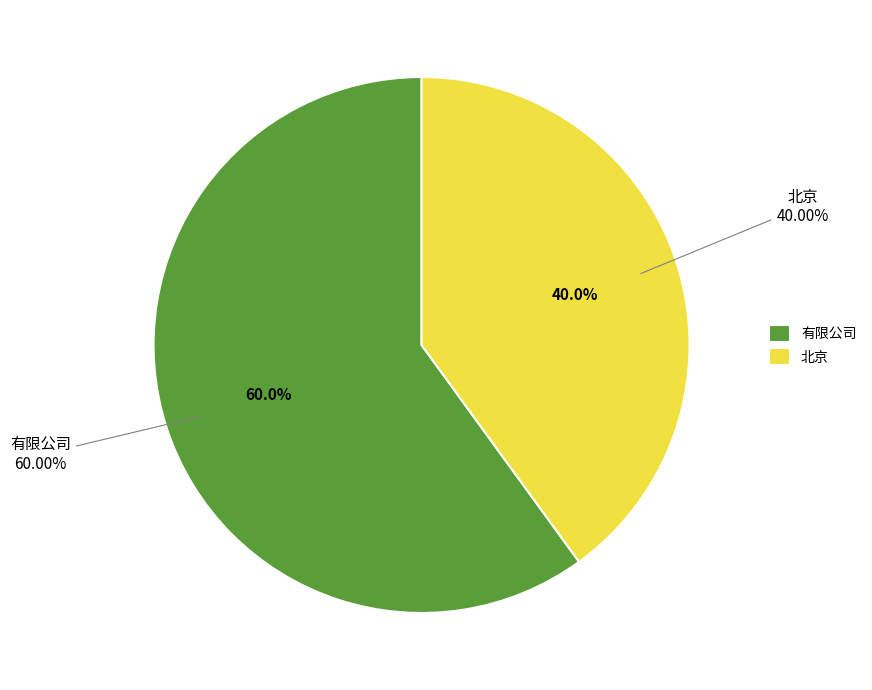

The 北京 slice represents 26% of the pie. True or false?

False